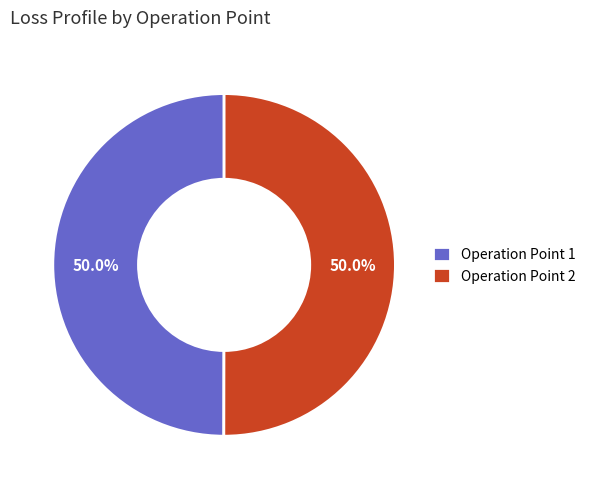

Count the number of slices in the pie.

2